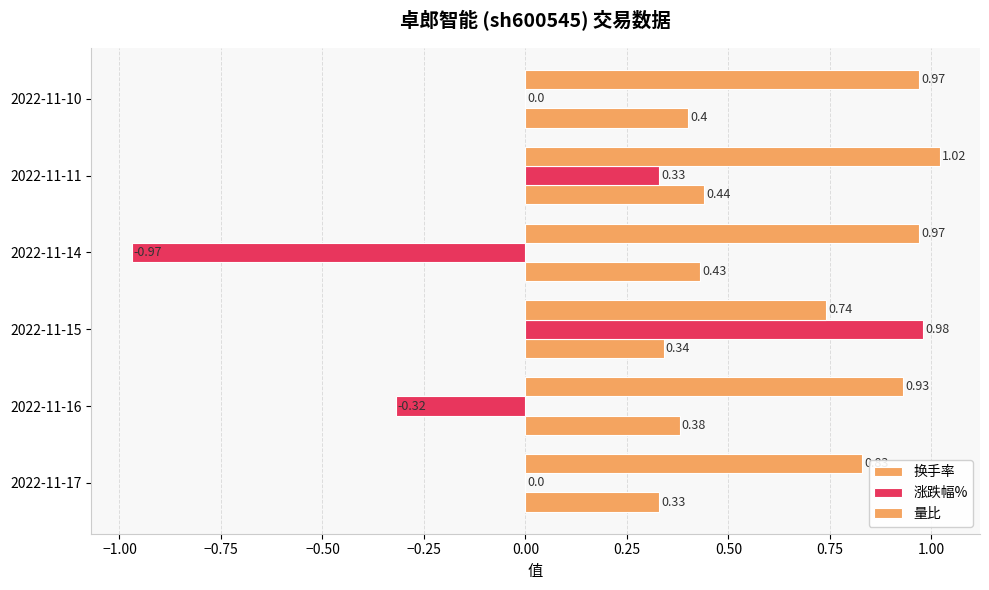

Count the number of categories in the chart.

6